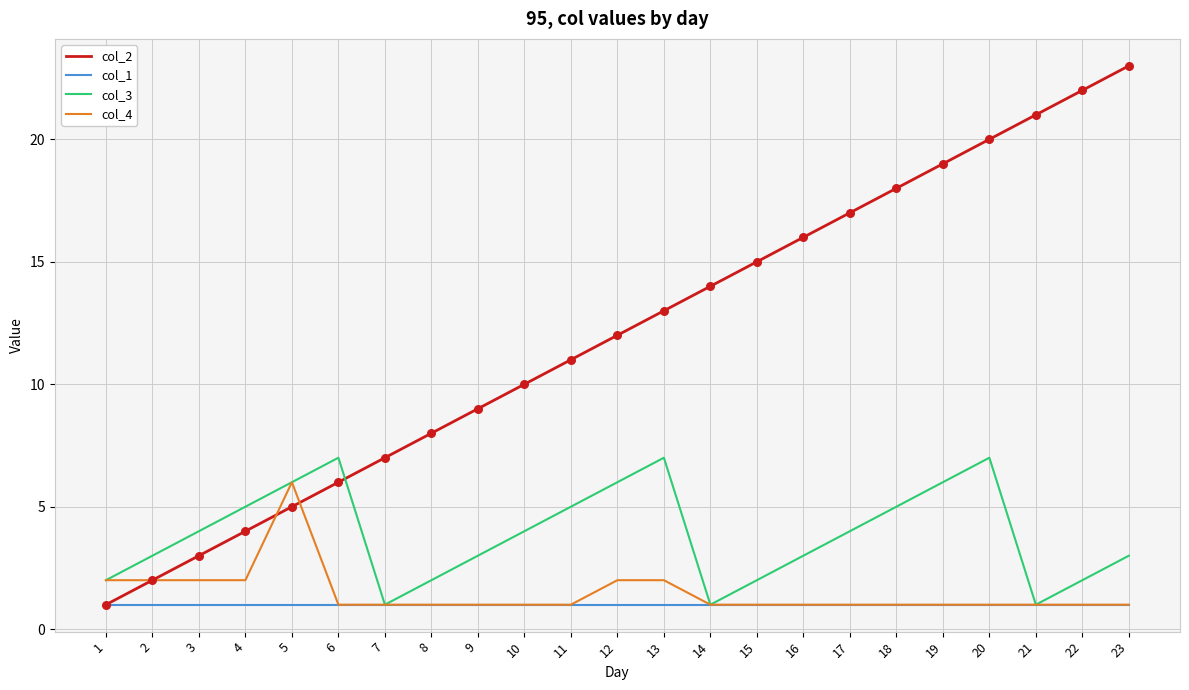

Which series has the largest range (max minus min)?

col_2